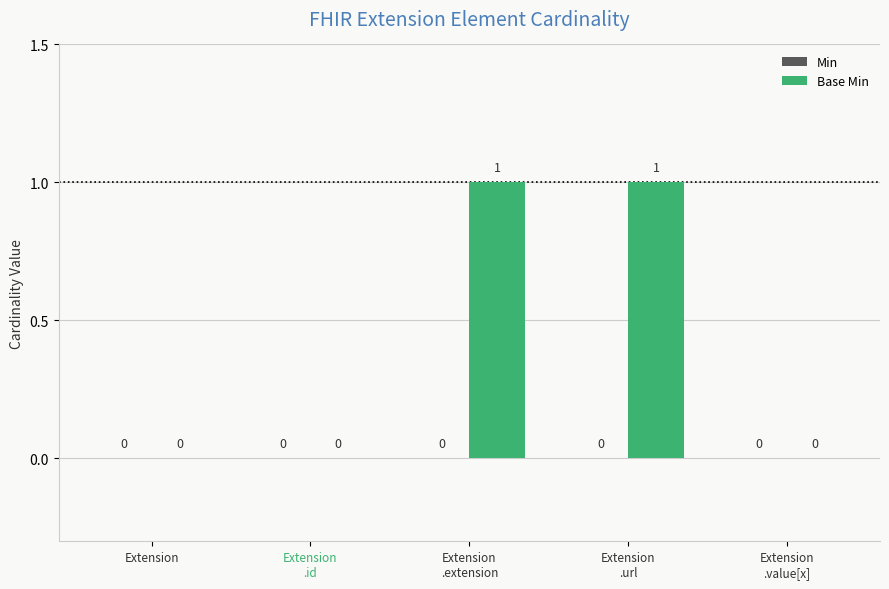

How many values are between 0 and 1?

5